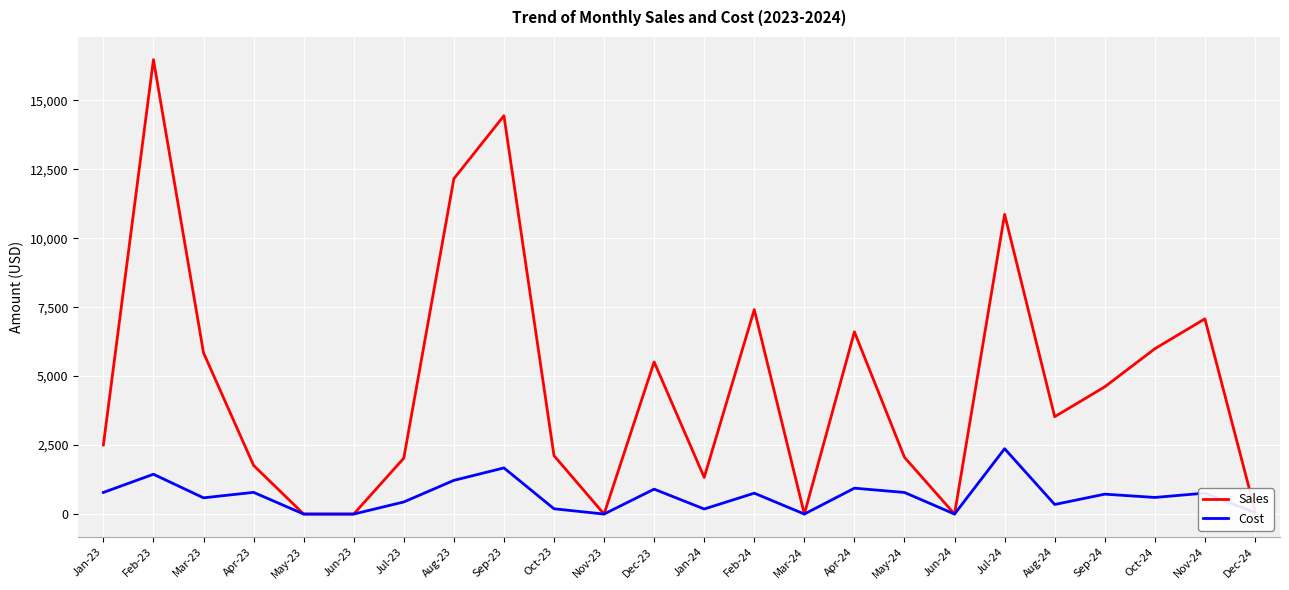

How many distinct data groups are displayed?

2